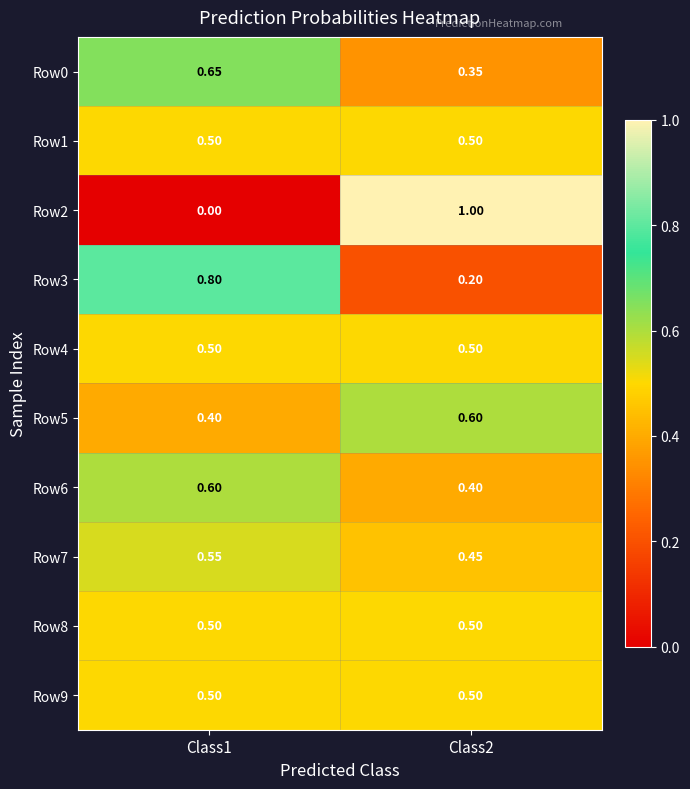

Is the value of Row4 at Class2 greater than the value of Row5 at Class2?

No